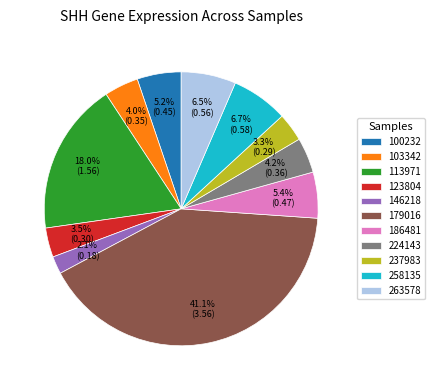

To the nearest percent, what is the difference between the largest and smallest slice percentages?

39%